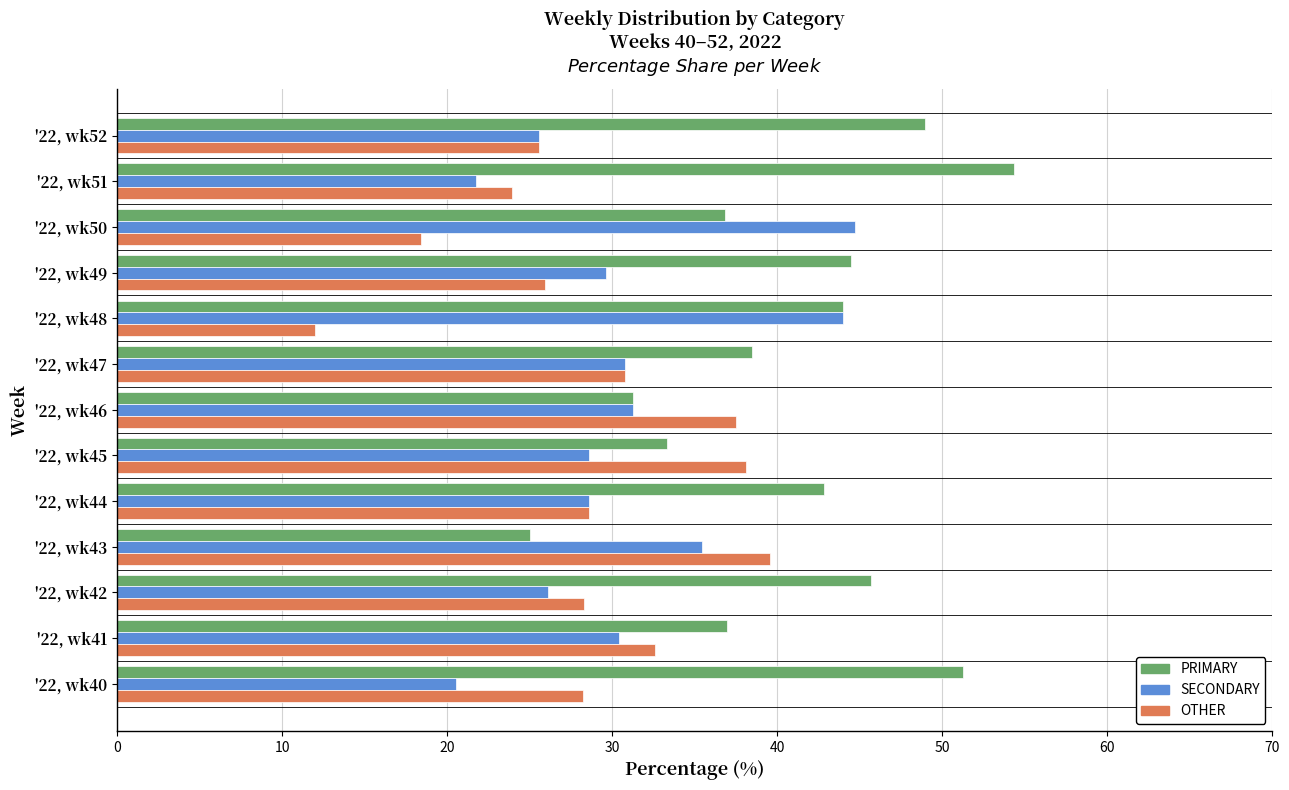

The SECONDARY series shows 21.7 at '22, wk51. True or false?

True